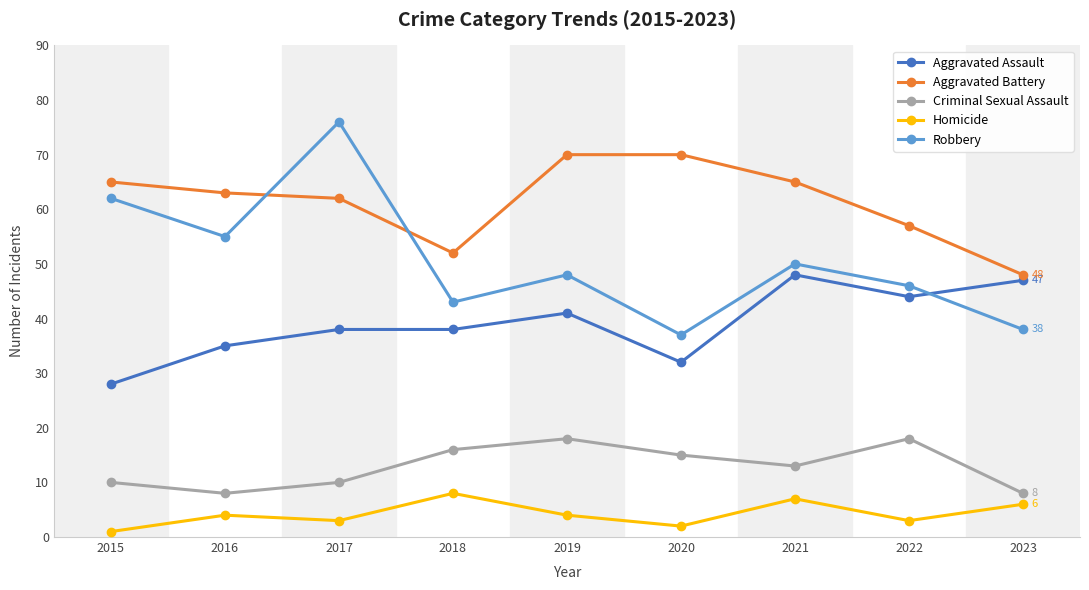

The value of Criminal Sexual Assault at 2016 is 8. True or false?

True